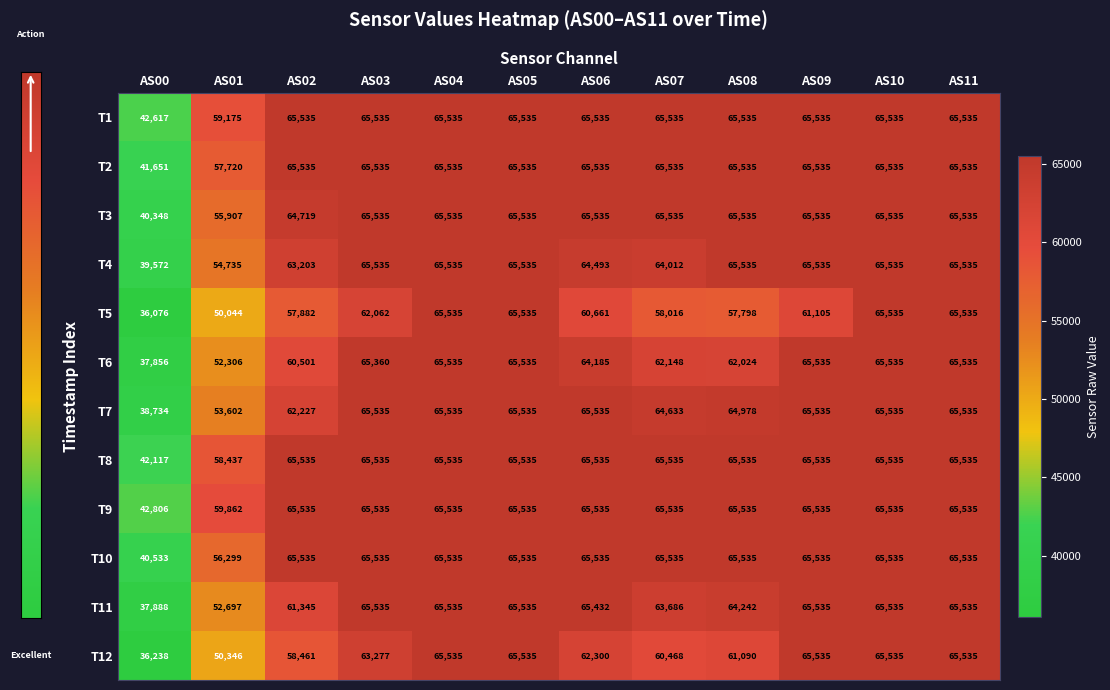

What is the sum of all T7 values?

742919